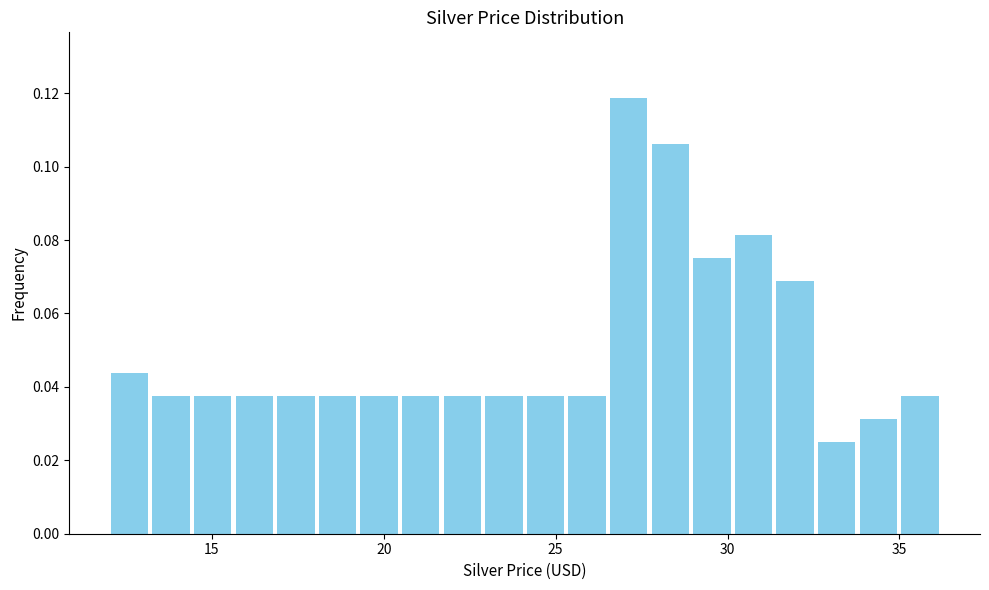

Read against the x-axis, roughly where is the centre of the tallest bar?

27.0